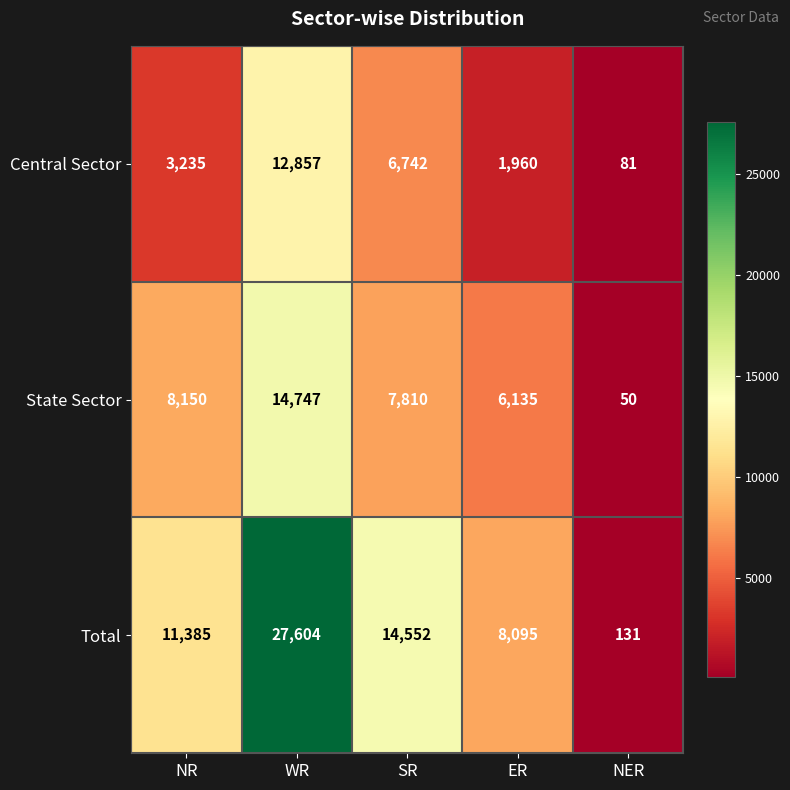

Reading left to right, what are all the values shown in this chart?

Central Sector: 3235	12857	6742	1960	81
State Sector: 8150	14747	7810	6135	50
Total: 11385	27604	14552	8095	131